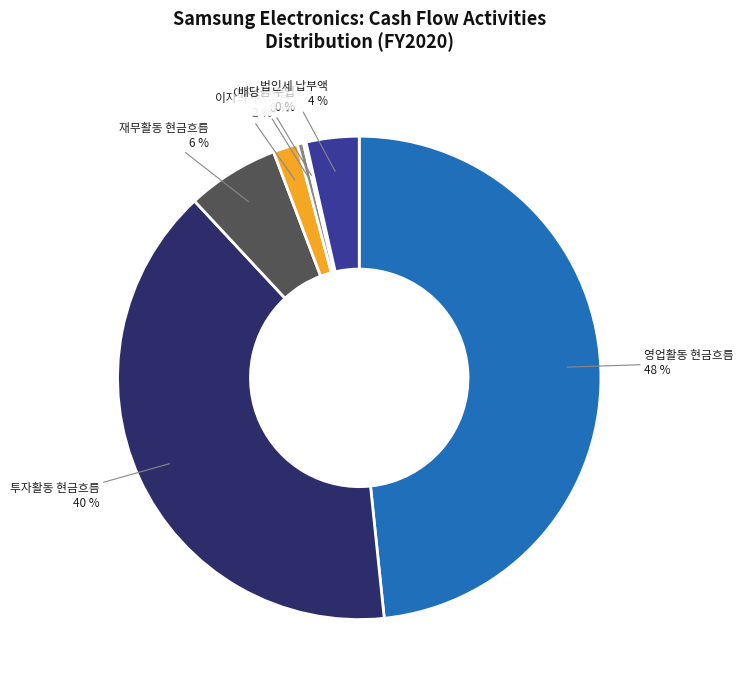

Is there a majority slice in this chart?

No